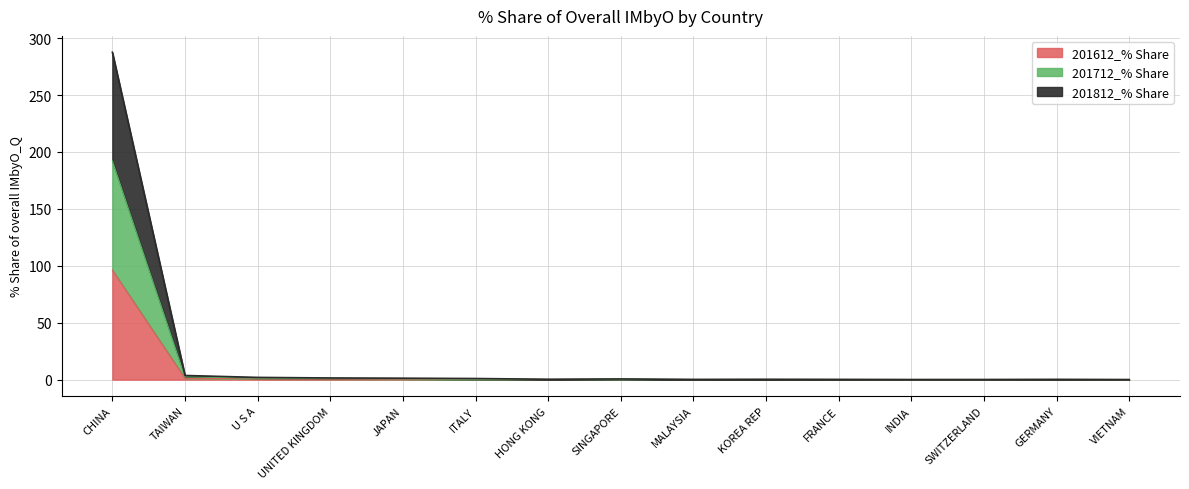

How many lines are shown in the chart?

3